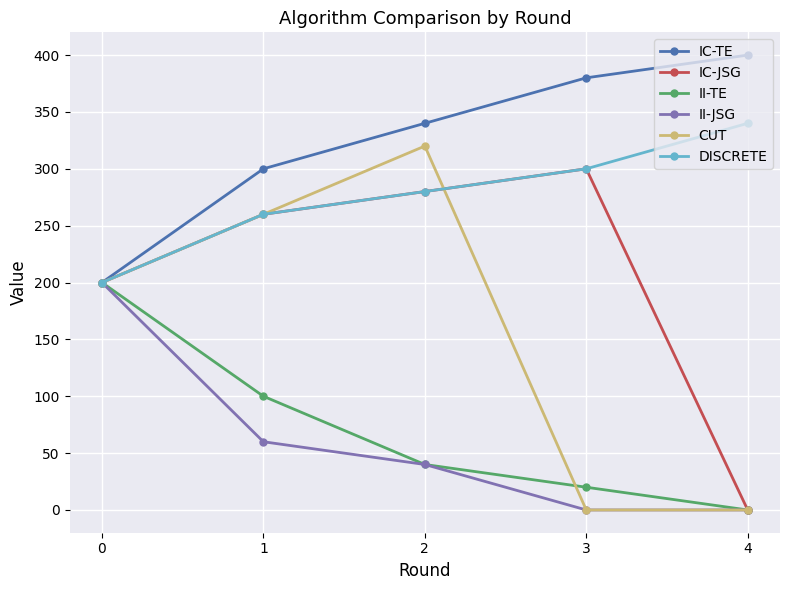

Which series has the largest total across all categories?

IC-TE